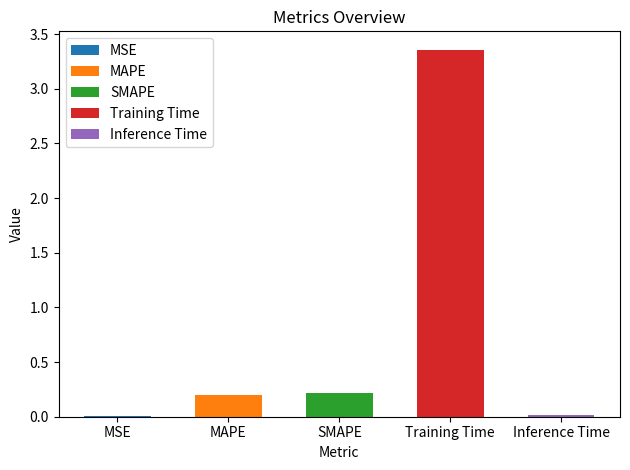

Is it true that the value at MAPE is 0.2?

True